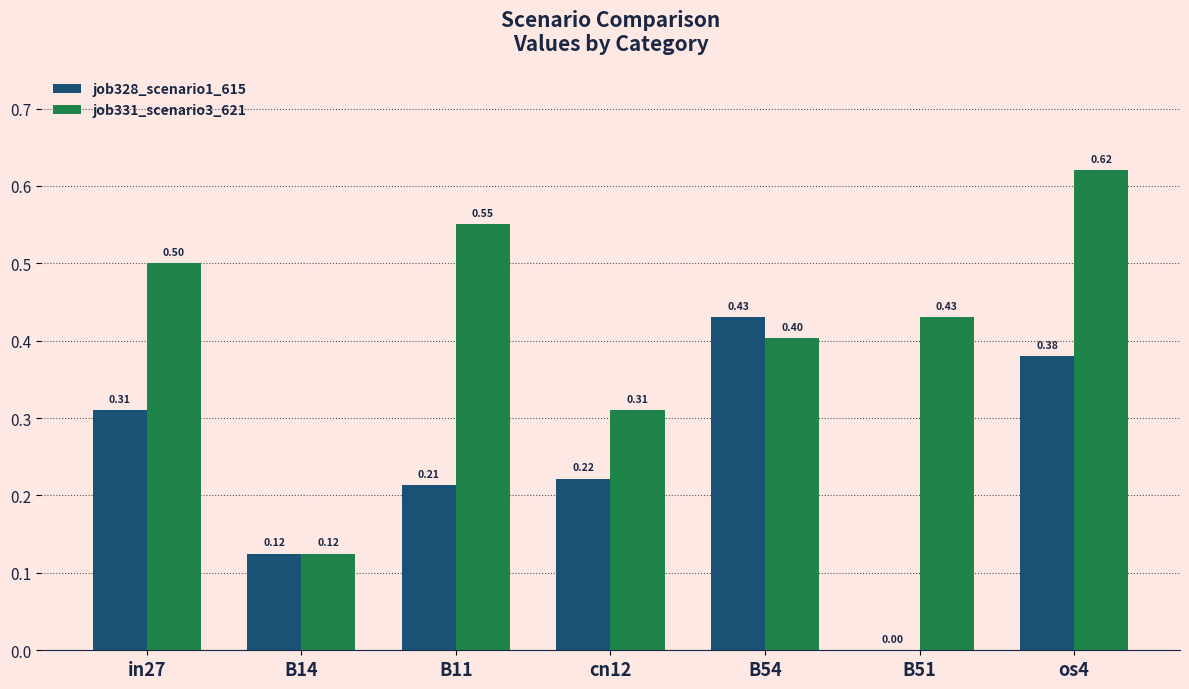

How many groups of bars are there?

7